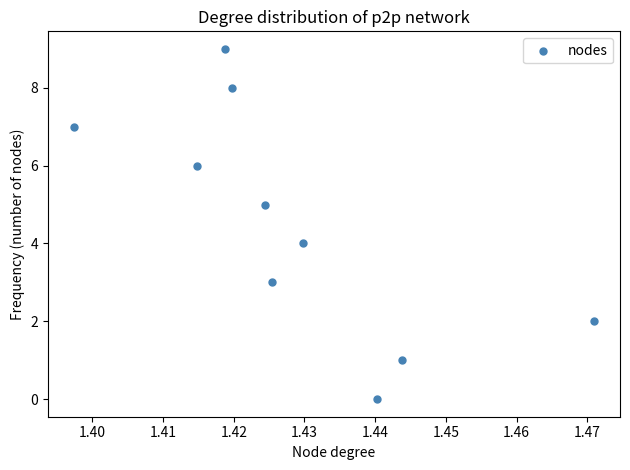

What is the range of Y values (max minus min)?

9